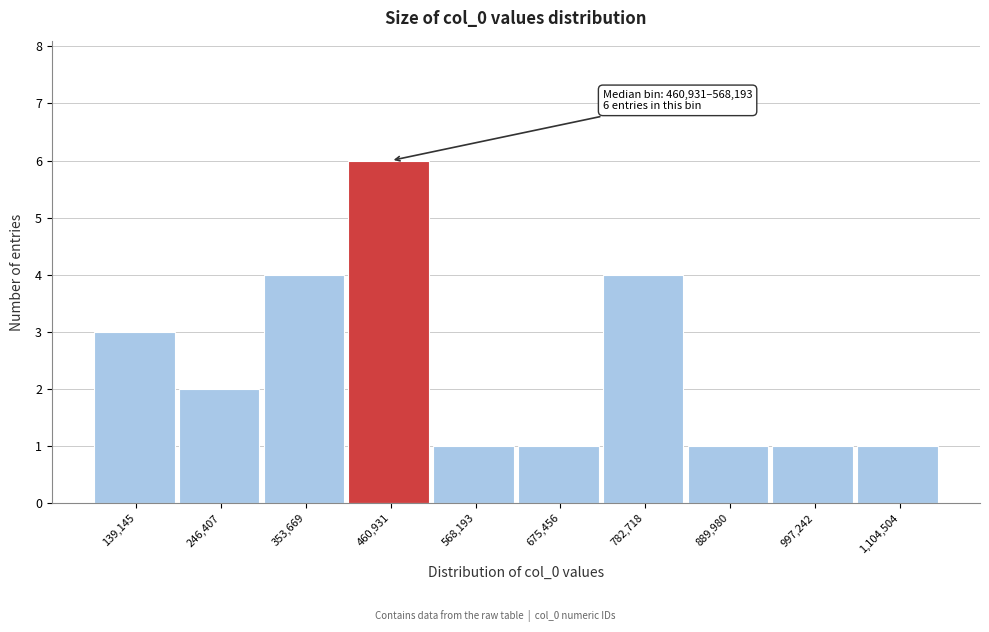

Reading left to right, list all the values displayed in this chart.

139,145=3	246,407=2	353,669=4	460,931=6	568,193=1	675,456=1	782,718=4	889,980=1	997,242=1	1,104,504=1